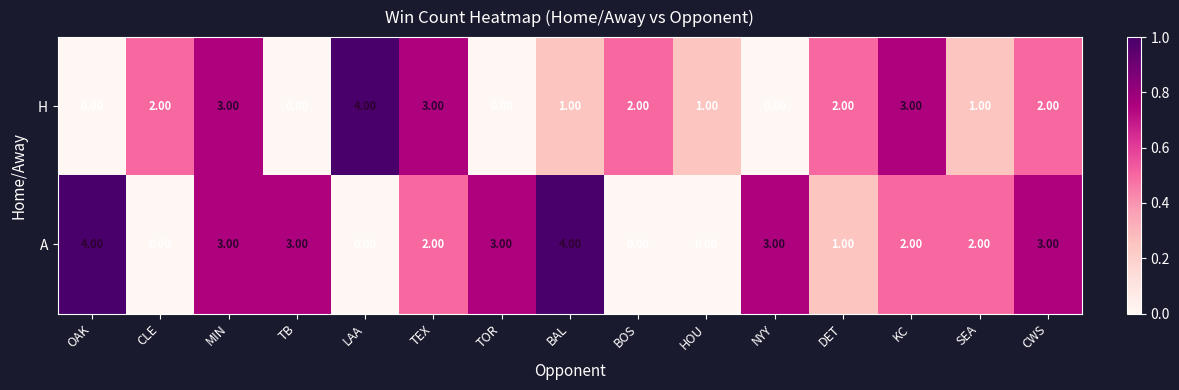

How many categories are shown in the chart?

15